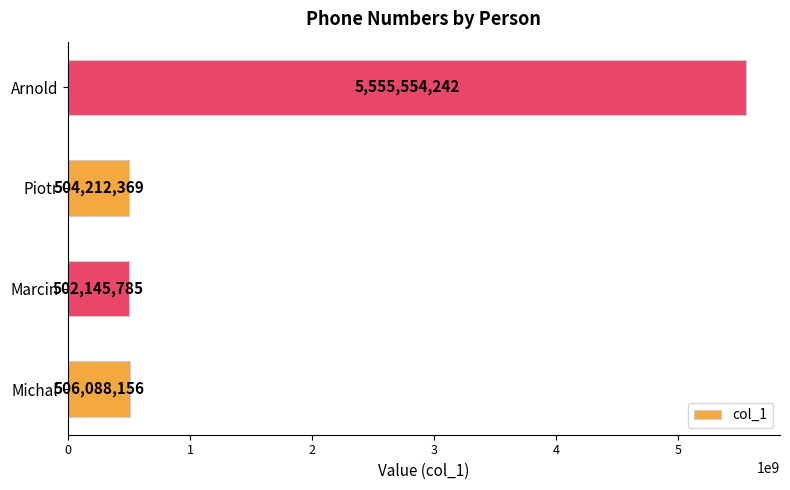

Reading top to bottom, extract all data points from this chart.

5555554242	504212369	502145785	506088156